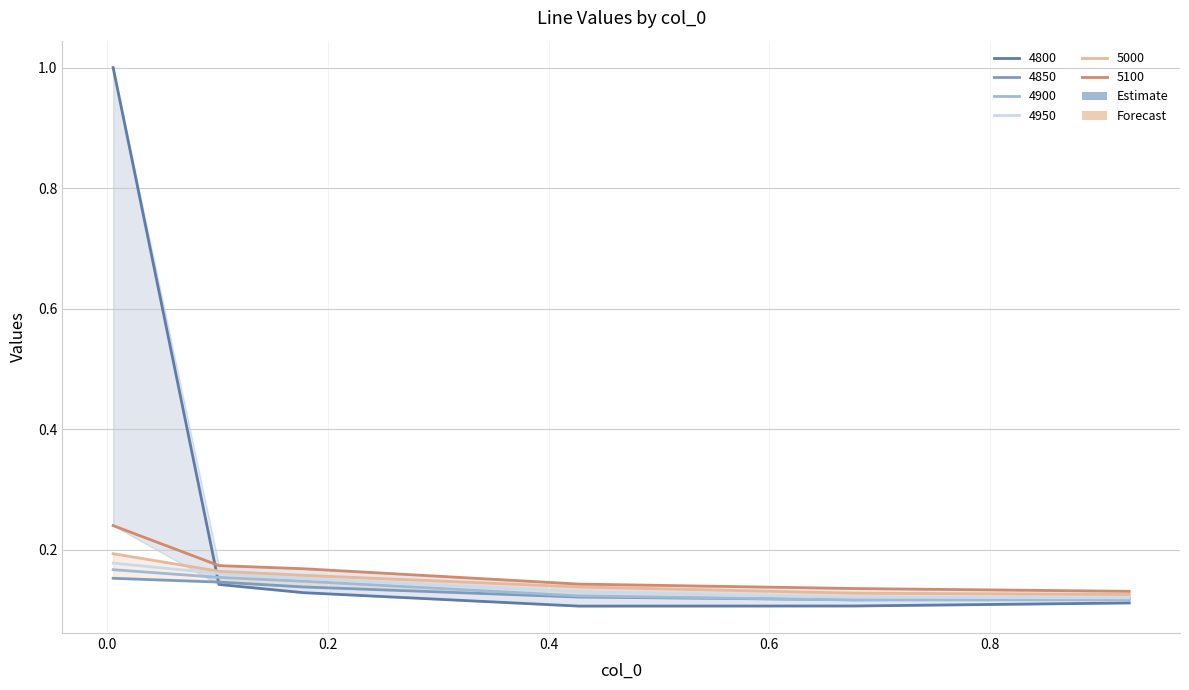

Reading right to left, extract all data points from this chart.

4800: 0.9260273972602739=0.1	0.6767123287671233=0.1	0.4273972602739726=0.1	0.1780821917808219=0.1	0.1013698630136986=0.1	0.005479452054794521=1.0
4850: 0.9260273972602739=0.1	0.6767123287671233=0.1	0.4273972602739726=0.1	0.1780821917808219=0.1	0.1013698630136986=0.1	0.005479452054794521=0.2
4900: 0.9260273972602739=0.1	0.6767123287671233=0.1	0.4273972602739726=0.1	0.1780821917808219=0.1	0.1013698630136986=0.2	0.005479452054794521=0.2
4950: 0.9260273972602739=0.1	0.6767123287671233=0.1	0.4273972602739726=0.1	0.1780821917808219=0.2	0.1013698630136986=0.2	0.005479452054794521=0.2
5000: 0.9260273972602739=0.1	0.6767123287671233=0.1	0.4273972602739726=0.1	0.1780821917808219=0.2	0.1013698630136986=0.2	0.005479452054794521=0.2
5100: 0.9260273972602739=0.1	0.6767123287671233=0.1	0.4273972602739726=0.1	0.1780821917808219=0.2	0.1013698630136986=0.2	0.005479452054794521=0.2